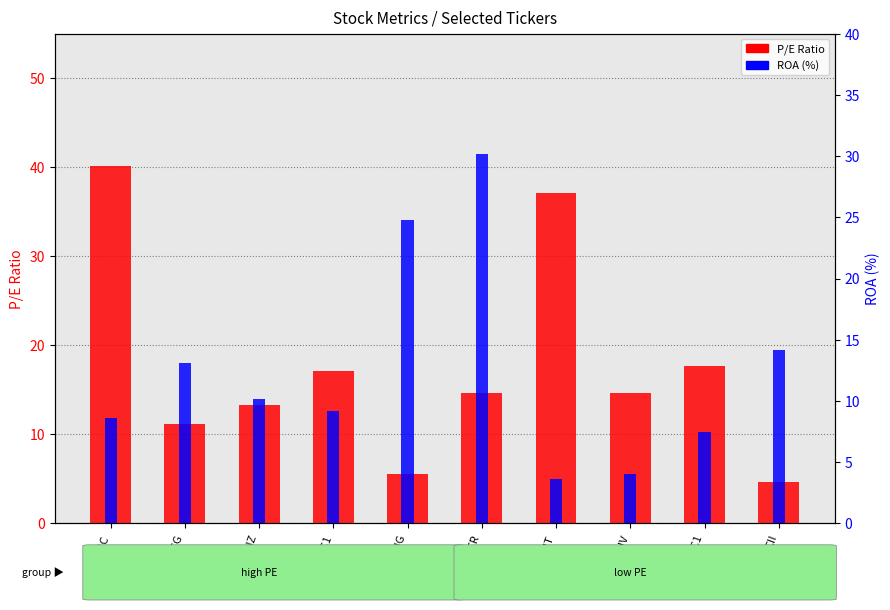

What position from the left is CC1?

9